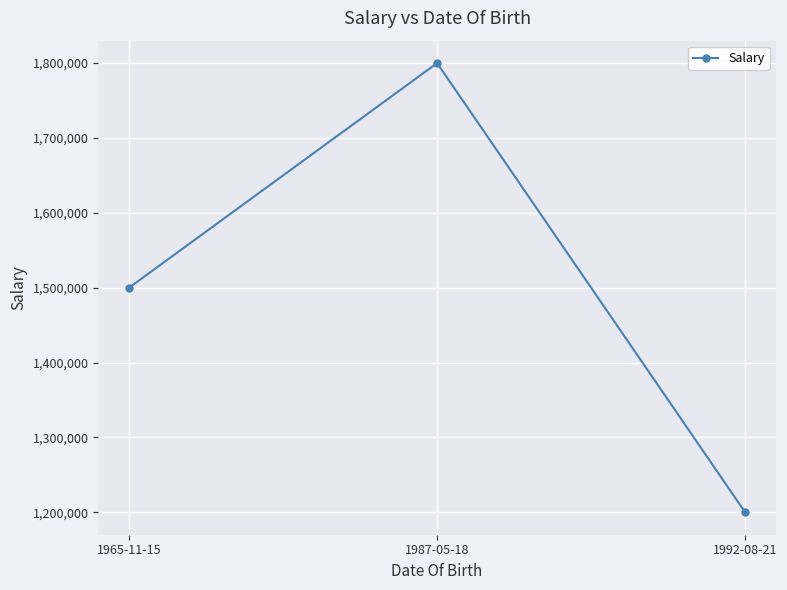

What is the difference between the maximum and minimum values?

600000.1